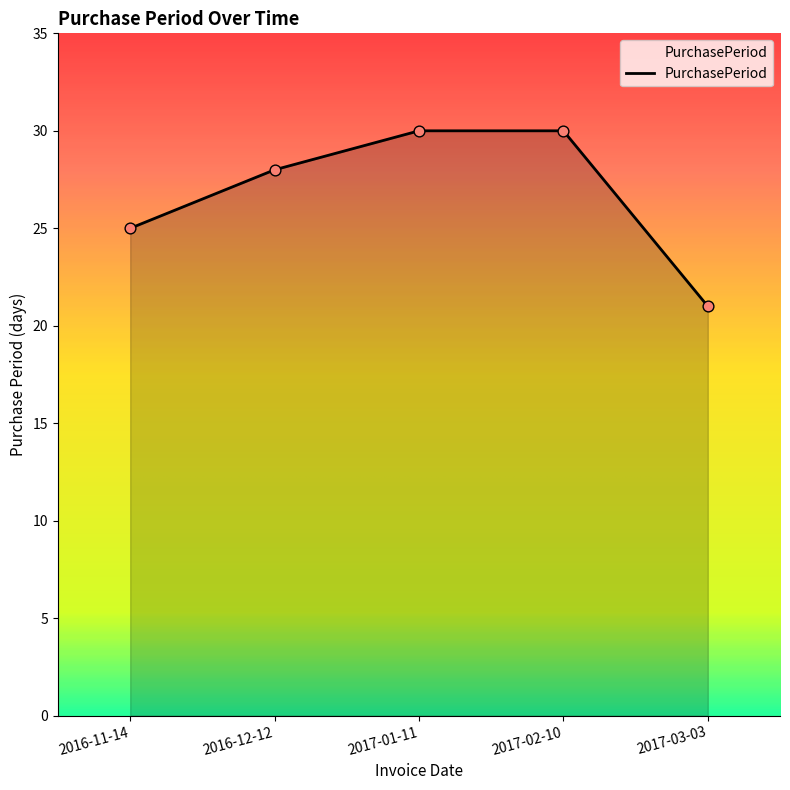

What is the change in value from 2016-11-14 to 2016-12-12?

+3